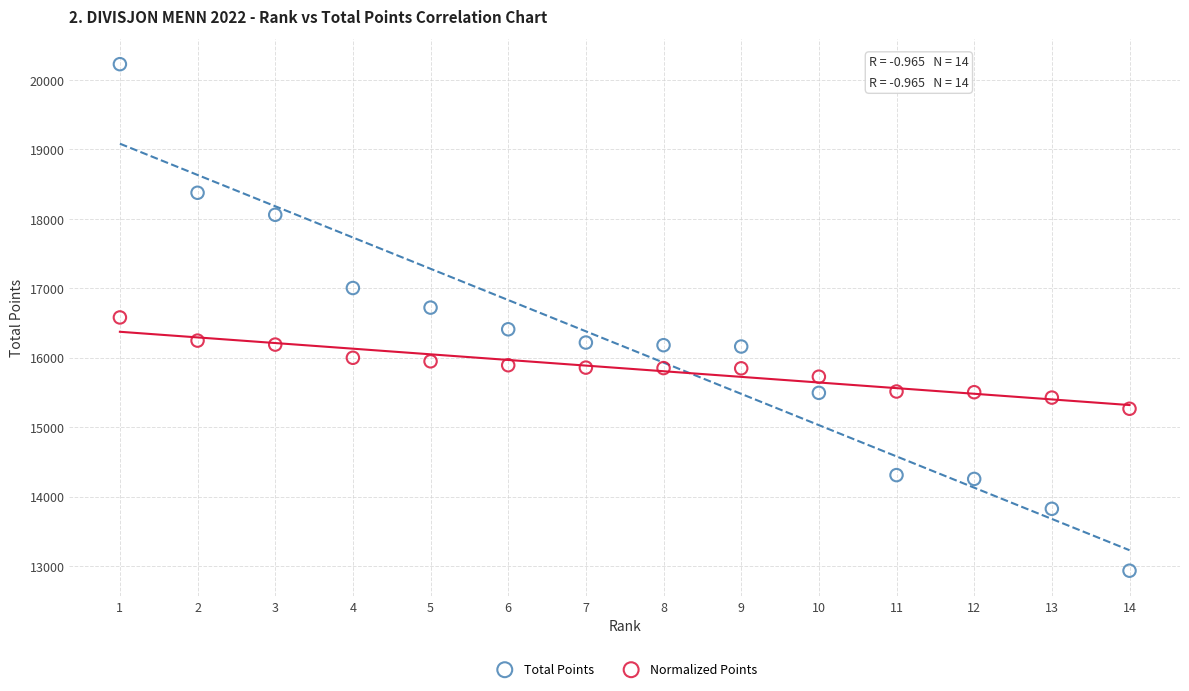

Which series reaches the minimum Y coordinate?

Total Points